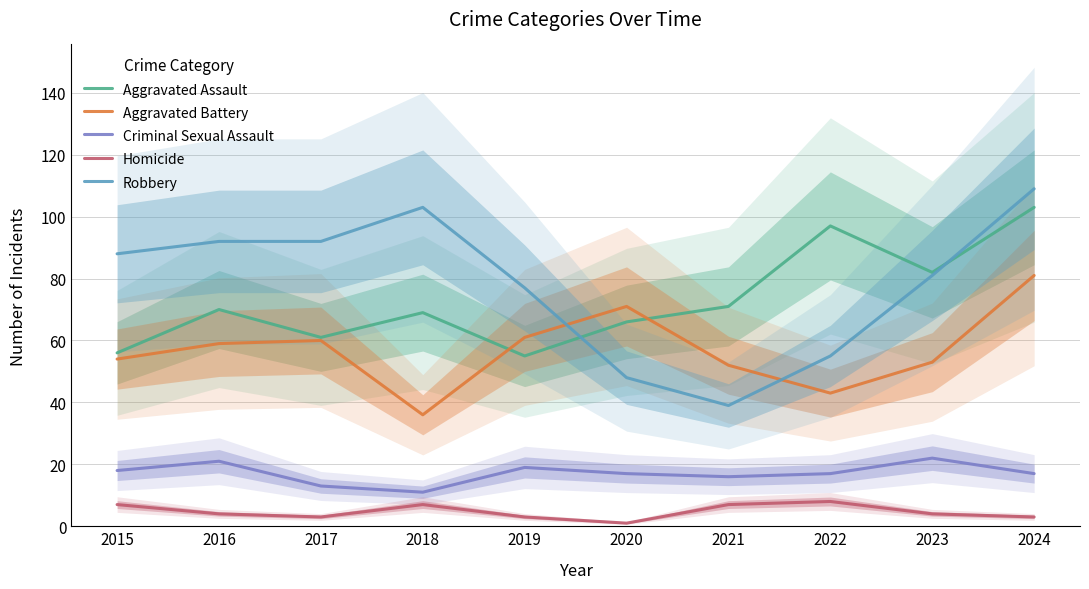

How many distinct data groups are displayed?

5